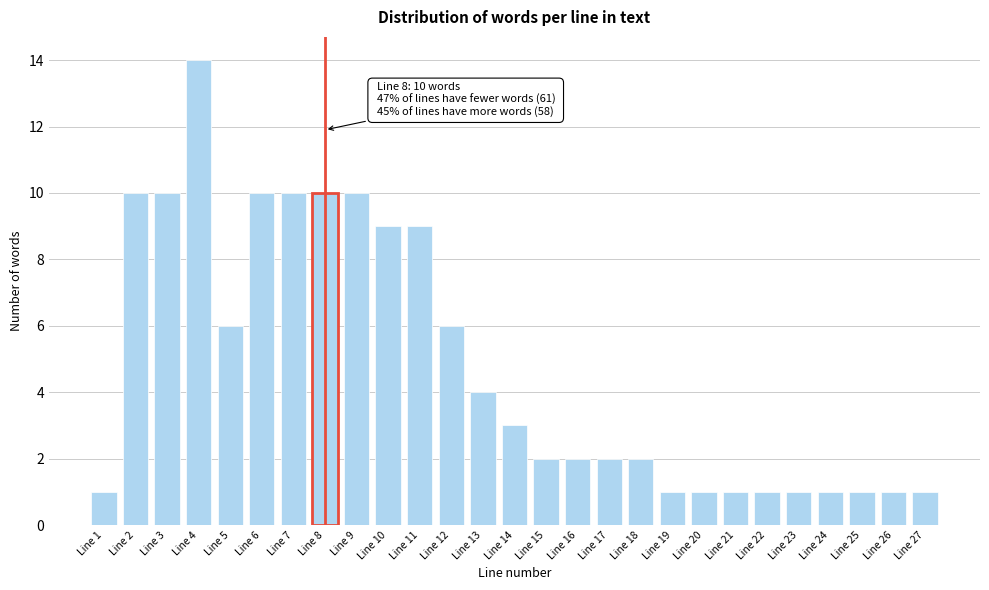

Reading right to left, what are all the values shown in this chart?

1	1	1	1	1	1	1	1	1	2	2	2	2	3	4	6	9	9	10	10	10	10	6	14	10	10	1